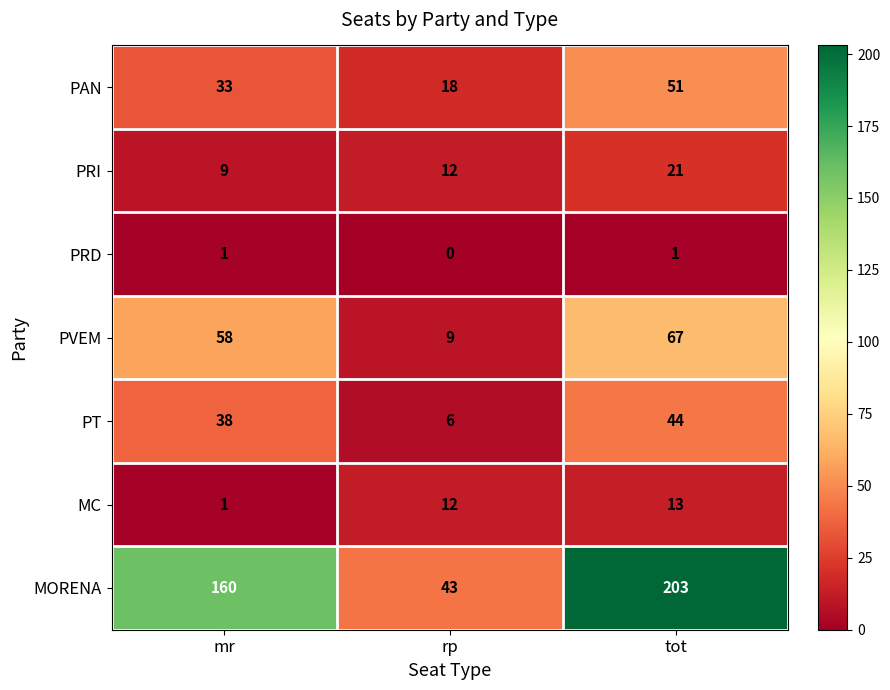

Which category has the highest value across all series?

tot